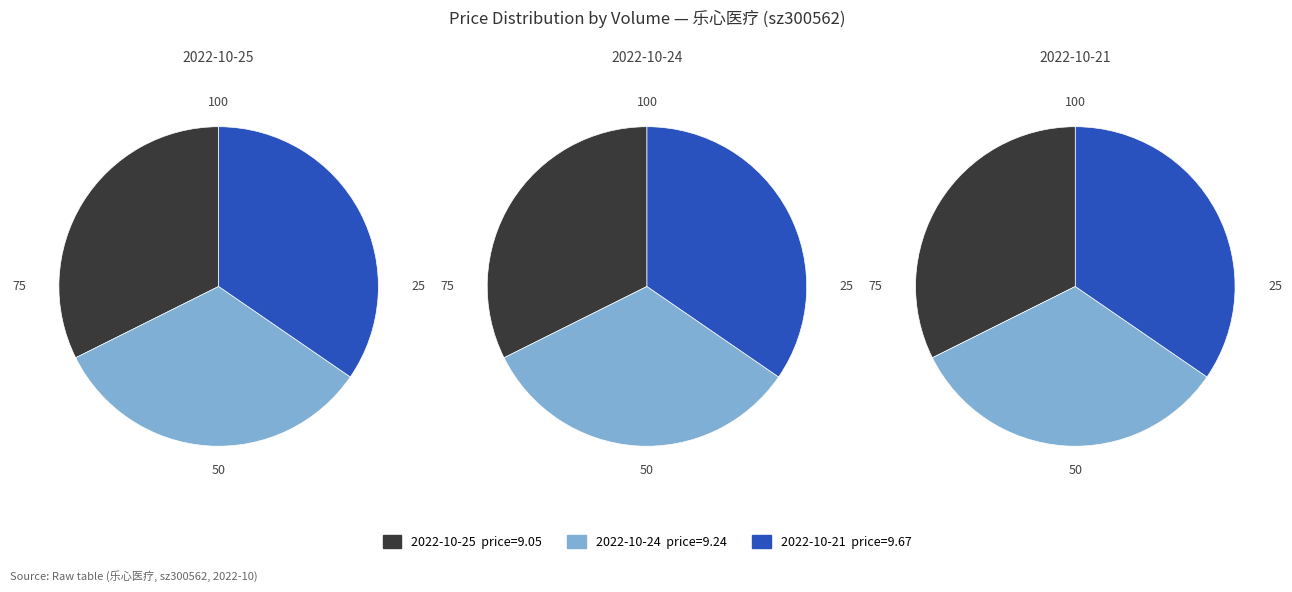

How many slices are in this pie chart?

3